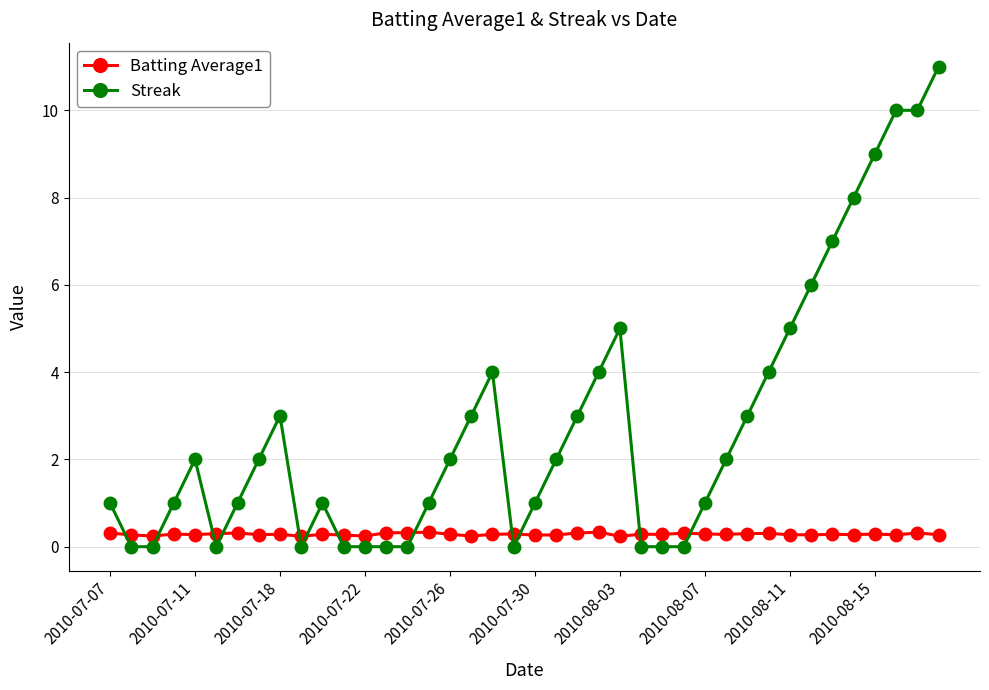

How many Batting Average1 values are between 0 and 1?

40